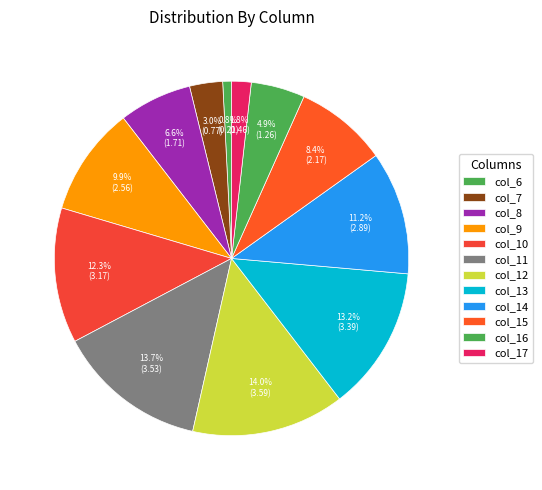

Do col_6 and col_9 together represent more than half of the pie?

No